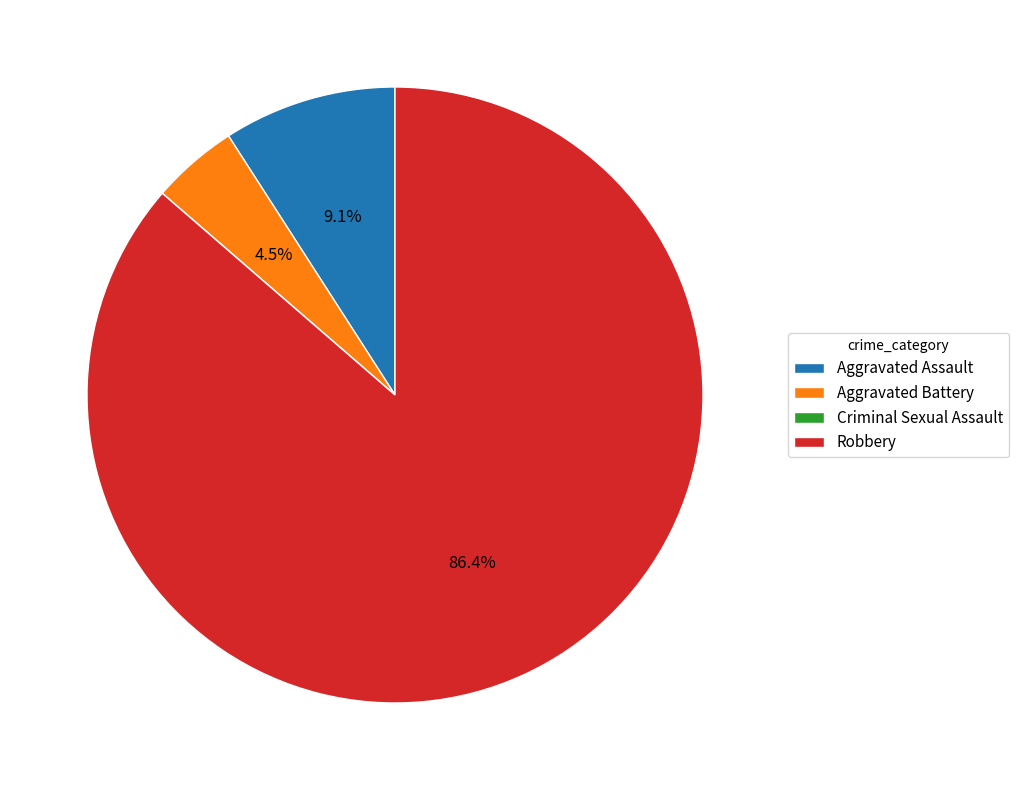

Does Aggravated Assault represent more than half of the total?

No